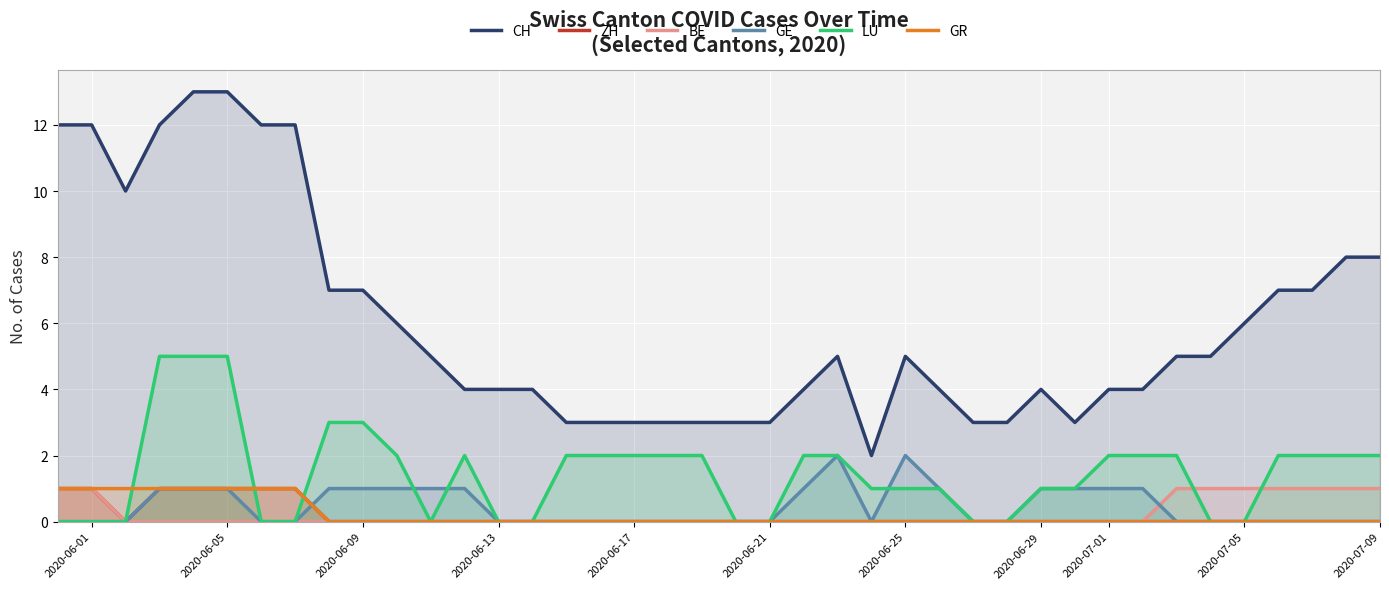

Reading left to right, list all the values displayed in this chart.

CH: 12	12	10	12	13	13	12	12	7	7	6	5	4	4	4	3	3	3	3	3	3	3	4	5	2	5	4	3	3	4	3	4	4	5	5	6	7	7	8	8
ZH: 1	1	0	1	1	1	1	1	0	0	0	0	0	0	0	0	0	0	0	0	0	0	0	0	0	0	0	0	0	0	0	0	0	0	0	0	0	0	0	0
BE: 1	1	0	0	0	0	0	0	0	0	0	0	0	0	0	0	0	0	0	0	0	0	0	0	0	0	0	0	0	0	0	0	0	1	1	1	1	1	1	1
GE: 0	0	0	1	1	1	0	0	1	1	1	1	1	0	0	0	0	0	0	0	0	0	1	2	0	2	1	0	0	1	1	1	1	0	0	0	0	0	0	0
LU: 0	0	0	5	5	5	0	0	3	3	2	0	2	0	0	2	2	2	2	2	0	0	2	2	1	1	1	0	0	1	1	2	2	2	0	0	2	2	2	2
GR: 1	1	1	1	1	1	1	1	0	0	0	0	0	0	0	0	0	0	0	0	0	0	0	0	0	0	0	0	0	0	0	0	0	0	0	0	0	0	0	0